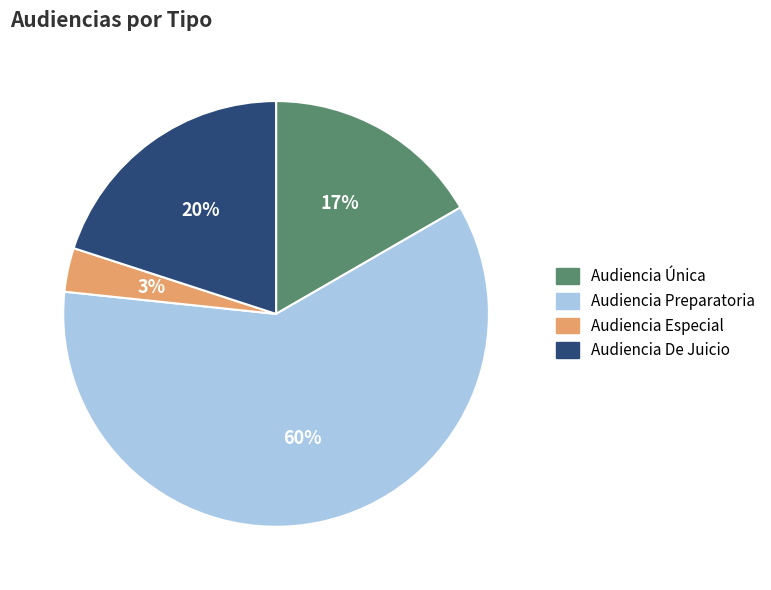

Is it true that Audiencia Preparatoria is 60% of the pie?

True